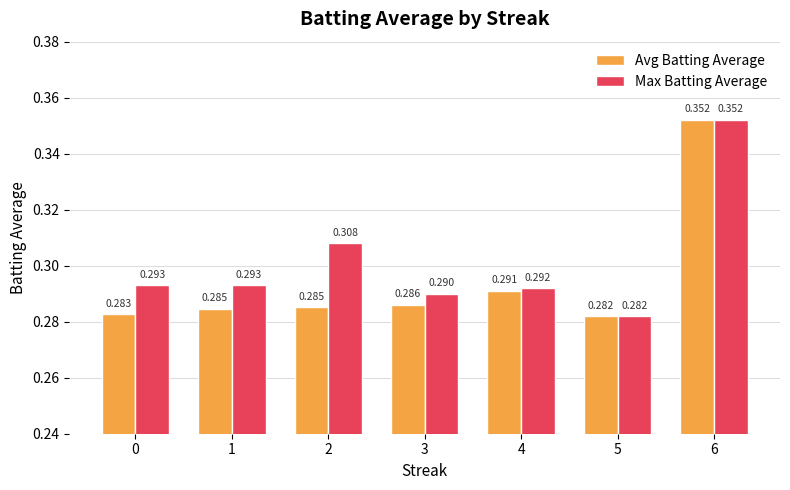

Which series has the largest total across all categories?

Max Batting Average